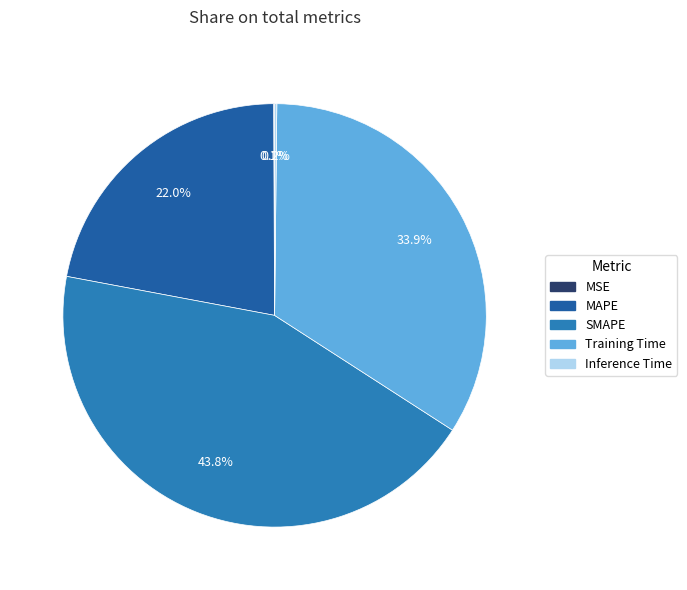

What percentage is NOT represented by MAPE?

78.0%